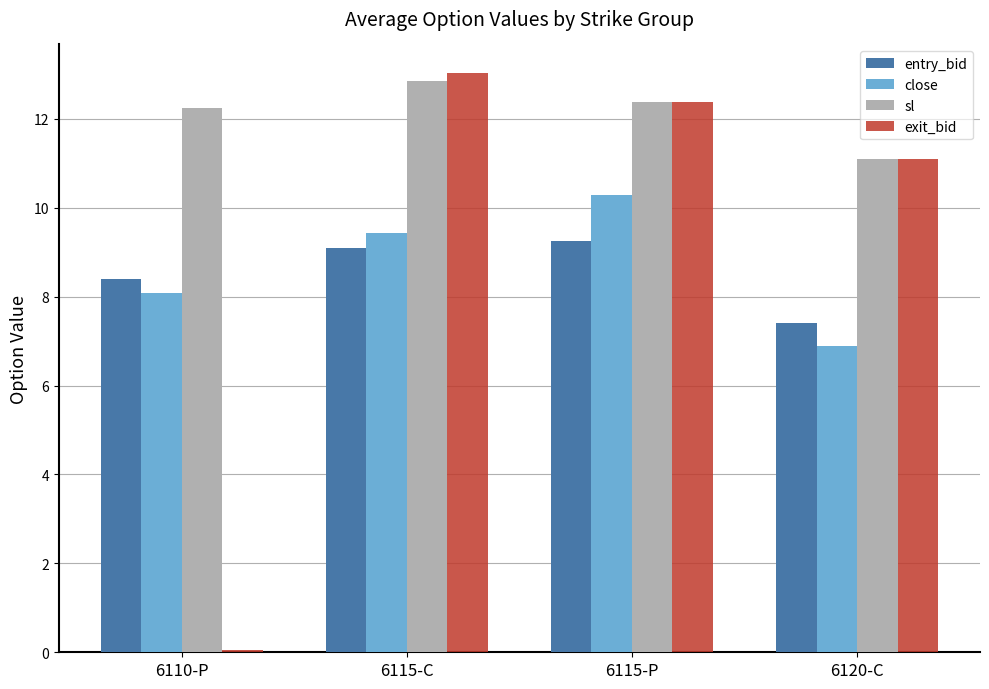

Reading left to right, transcribe all the data shown in this chart.

entry_bid: 6110-P=8.4	6115-C=9.1	6115-P=9.2	6120-C=7.4
close: 6110-P=8.1	6115-C=9.4	6115-P=10.3	6120-C=6.9
sl: 6110-P=12.2	6115-C=12.9	6115-P=12.4	6120-C=11.1
exit_bid: 6110-P=0.1	6115-C=13.0	6115-P=12.4	6120-C=11.1